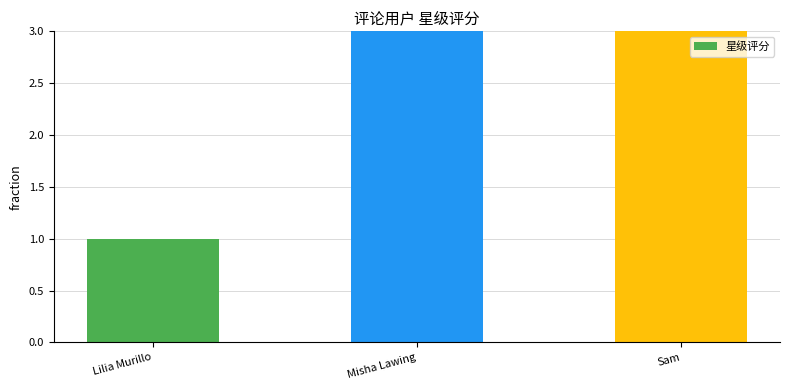

The chart shows a value of 3 at Misha Lawing. True or false?

True